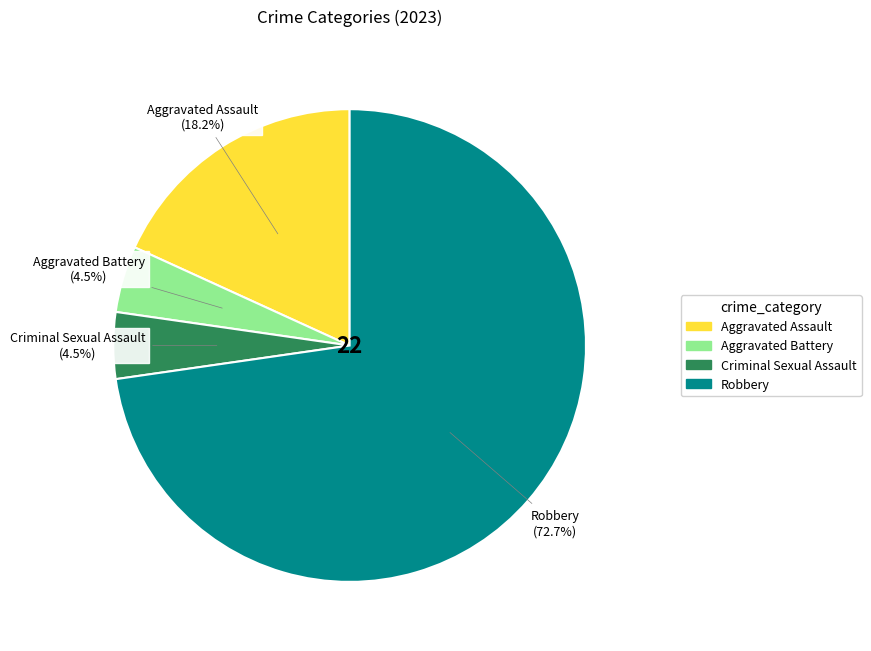

Is it true that Aggravated Assault is 18% of the pie?

True